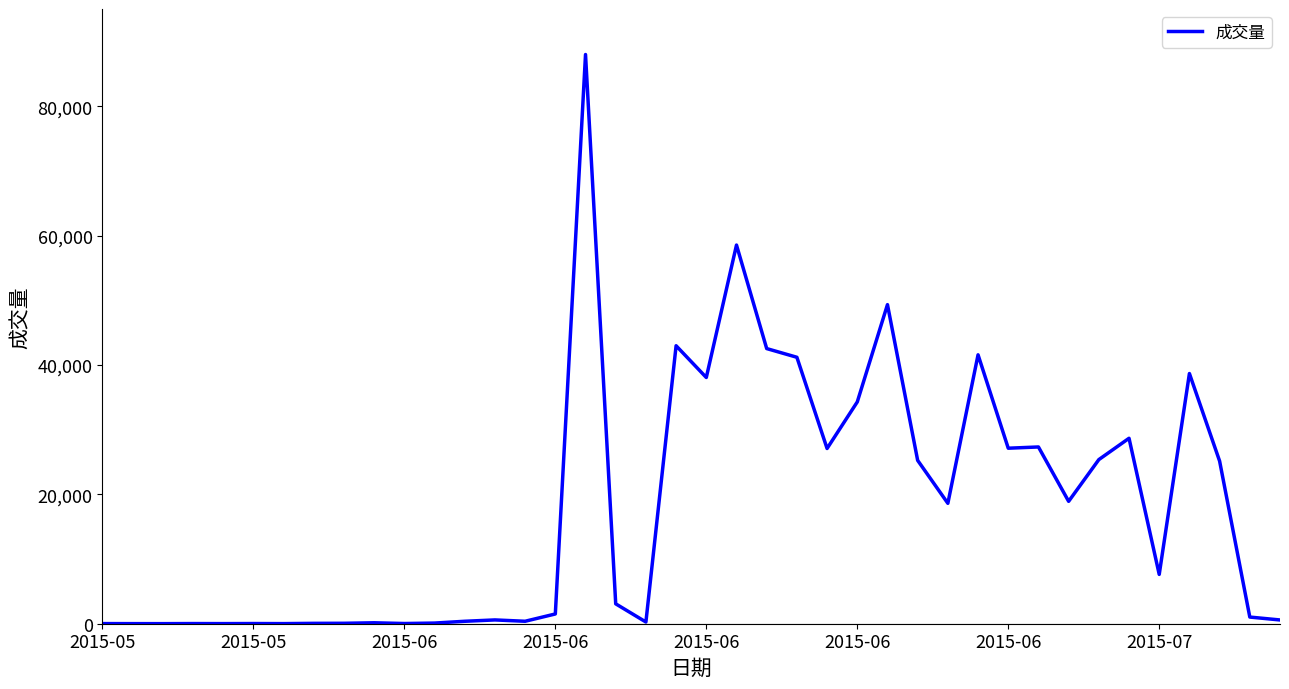

What is the greatest value displayed?

87989